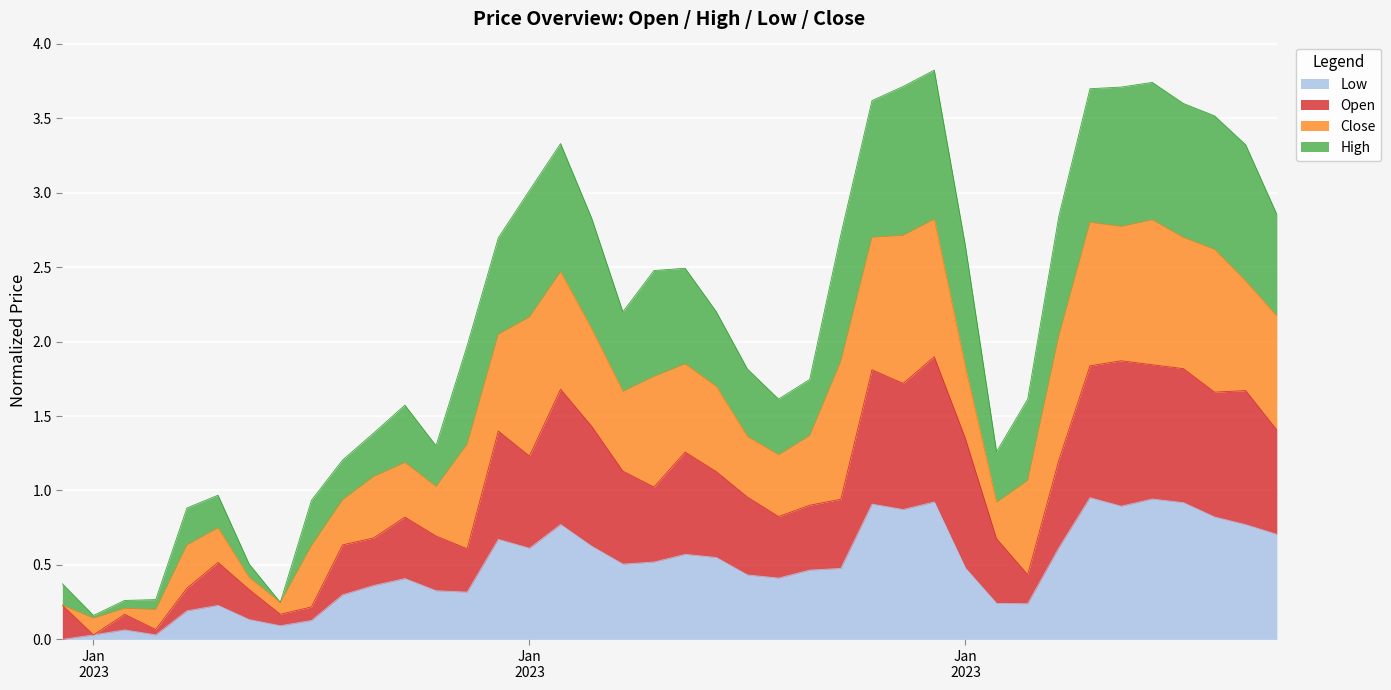

What are all the series names shown in the legend?

Low, Open, Close, High